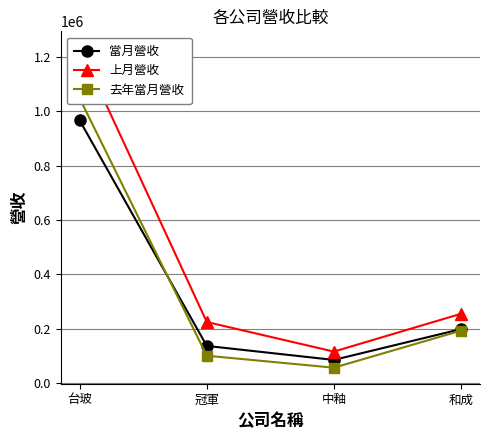

How many lines are shown in the chart?

3